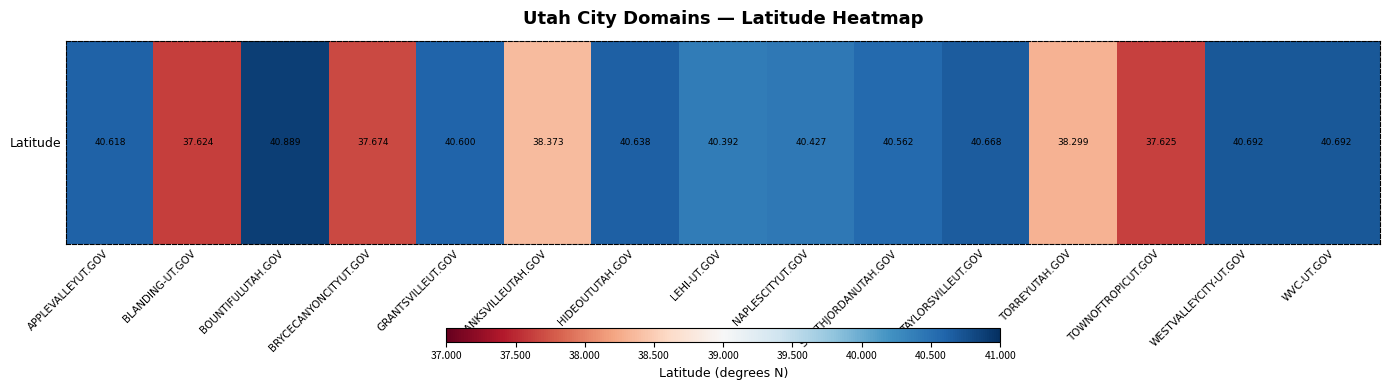

What is the change in value from APPLEVALLEYUT.GOV to BRYCECANYONCITYUT.GOV?

-2.9